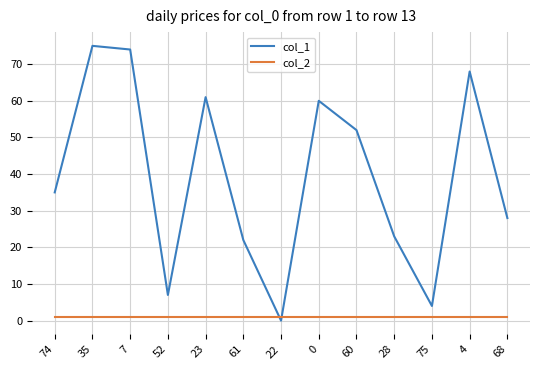

Which series has the largest total across all categories?

col_1